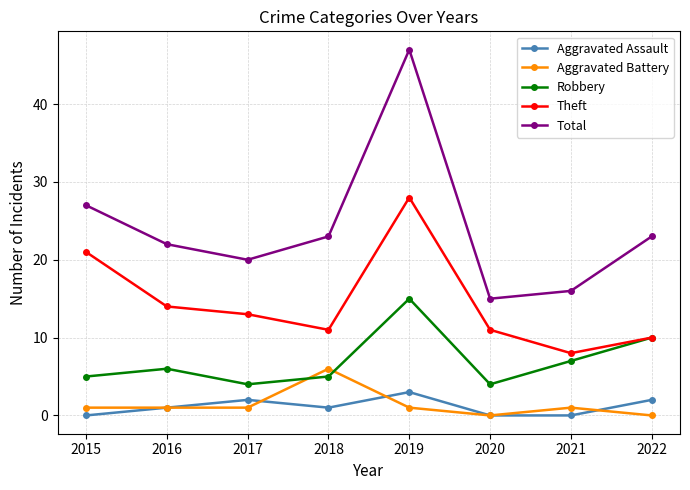

Is this an area chart (filled region under the line)?

No